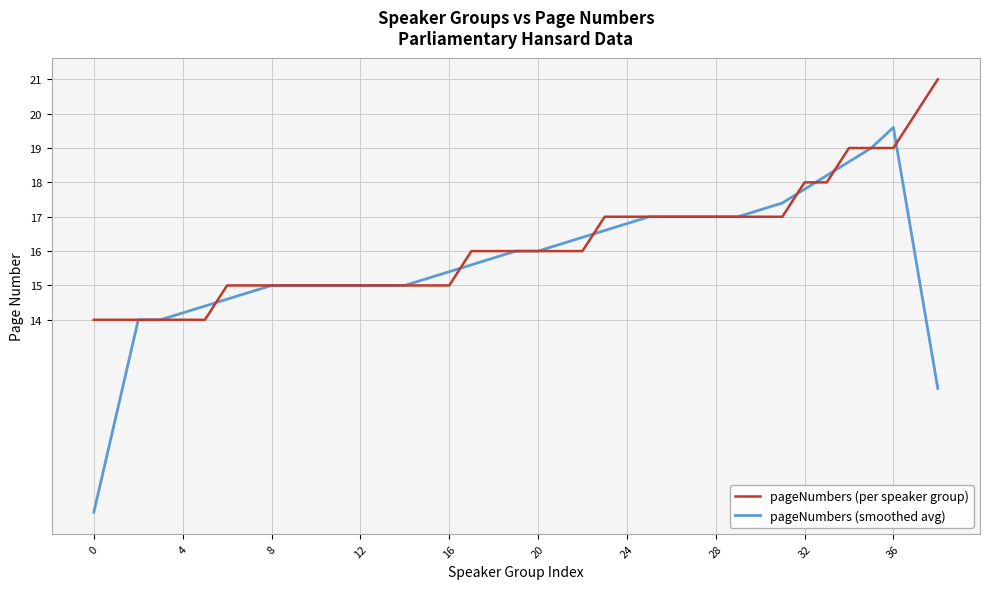

What is the maximum value shown in the chart?

21.0